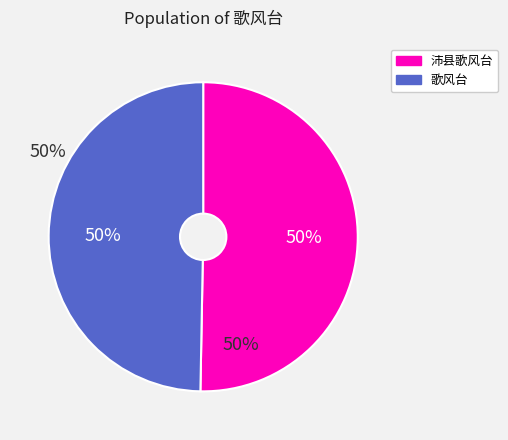

To the nearest percent, what is the average slice percentage?

50%